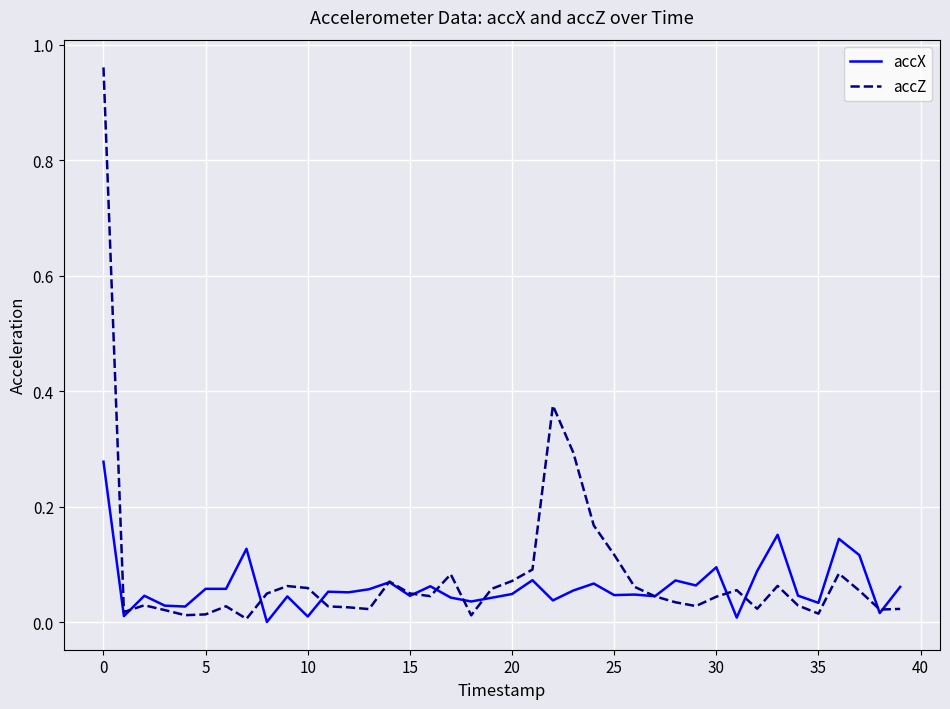

In accZ, how many points are higher than both neighbors (excluding endpoints)?

9